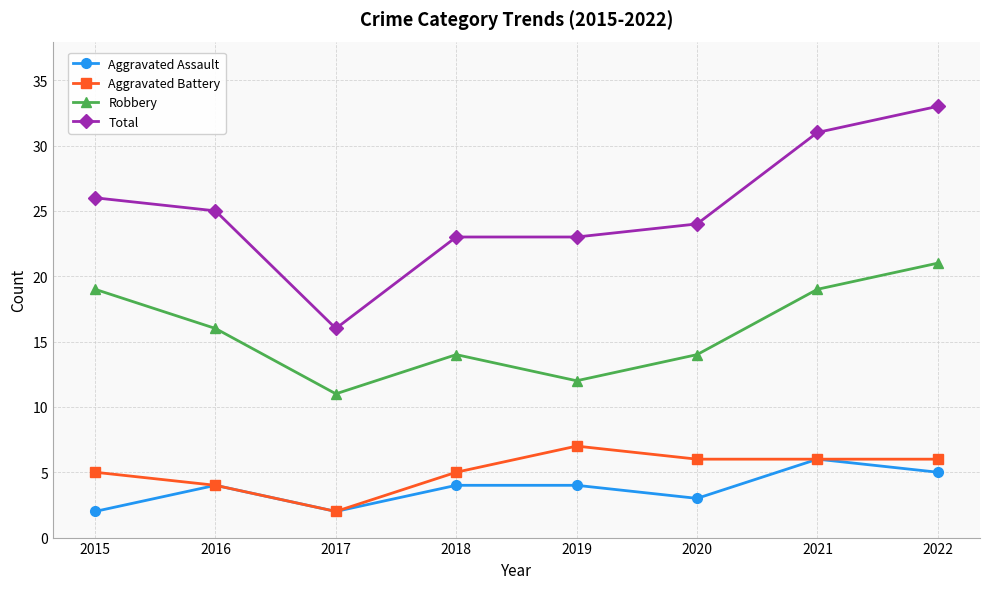

At 2020, list the series in order from smallest to largest.

Aggravated Assault, Aggravated Battery, Robbery, Total